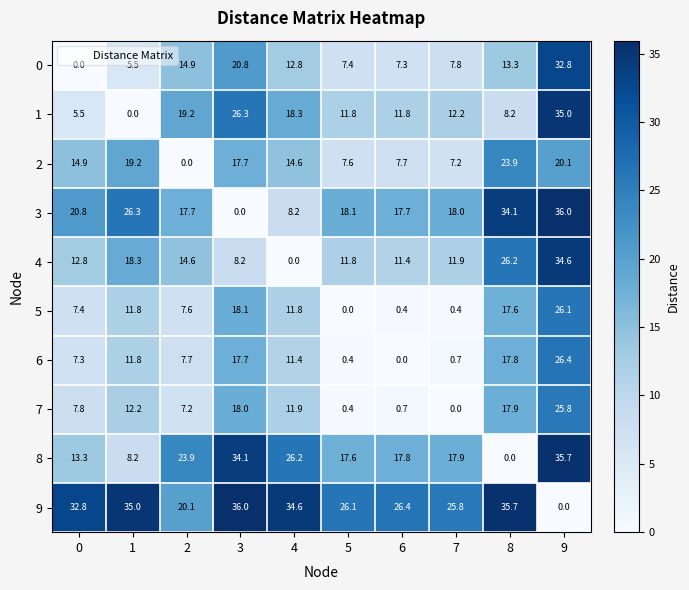

What is the difference between the maximum and minimum values in the 3 series?

36.0